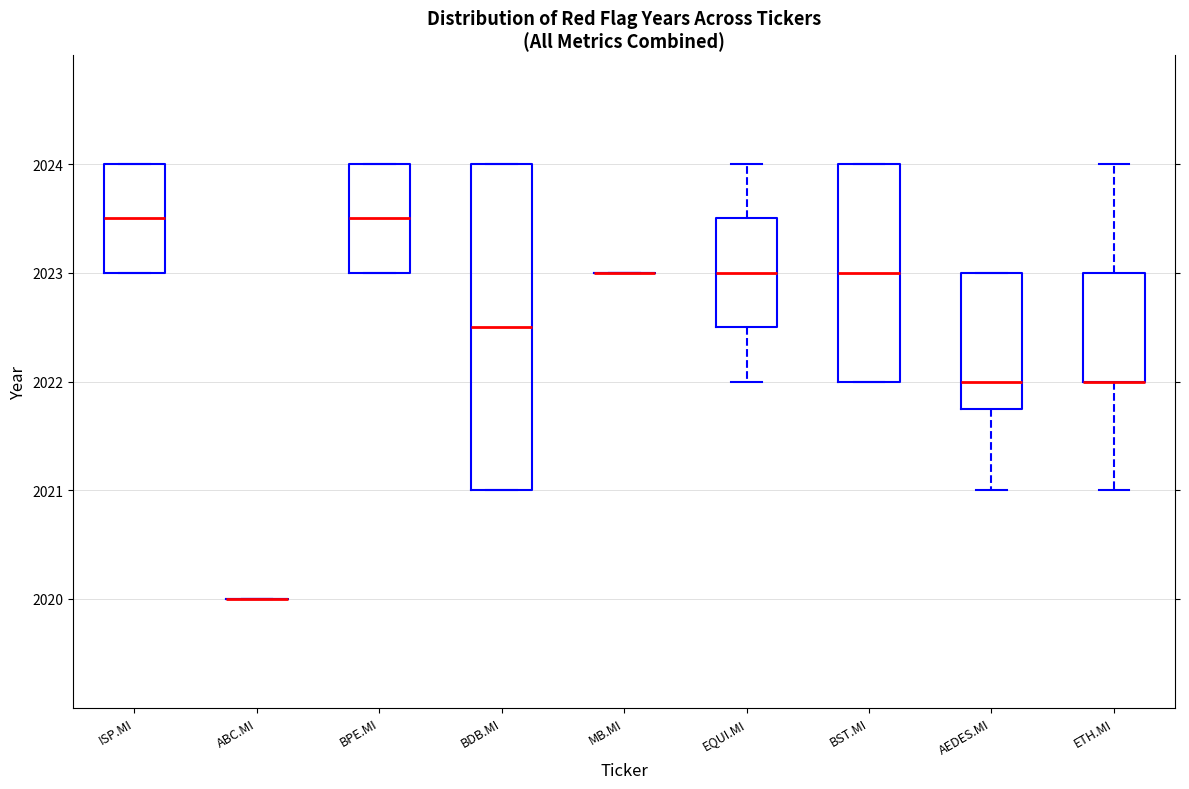

Reading left to right, transcribe this box plot: for each box, give where its median line is, the range the box spans, and where its two whiskers end, as read against the y-axis. The values are not printed on the chart, so give them approximately, as read against the axis.

ISP.MI: median 2023.5, box 2023.0 to 2024.0, whiskers 2023.0 to 2024.0
ABC.MI: box collapsed to a line at 2020.0, whiskers 2020.0 to 2020.0
BPE.MI: median 2023.5, box 2023.0 to 2024.0, whiskers 2023.0 to 2024.0
BDB.MI: median 2022.5, box 2021.0 to 2024.0, whiskers 2021.0 to 2024.0
MB.MI: box collapsed to a line at 2023.0, whiskers 2023.0 to 2023.0
EQUI.MI: median 2023.0, box 2022.5 to 2023.5, whiskers 2022.0 to 2024.0
BST.MI: median 2023.0, box 2022.0 to 2024.0, whiskers 2022.0 to 2024.0
AEDES.MI: median 2022.0, box 2021.8 to 2023.0, whiskers 2021.0 to 2023.0
ETH.MI: median 2022.0 (drawn on the box's lower edge), box 2022.0 to 2023.0, whiskers 2021.0 to 2024.0